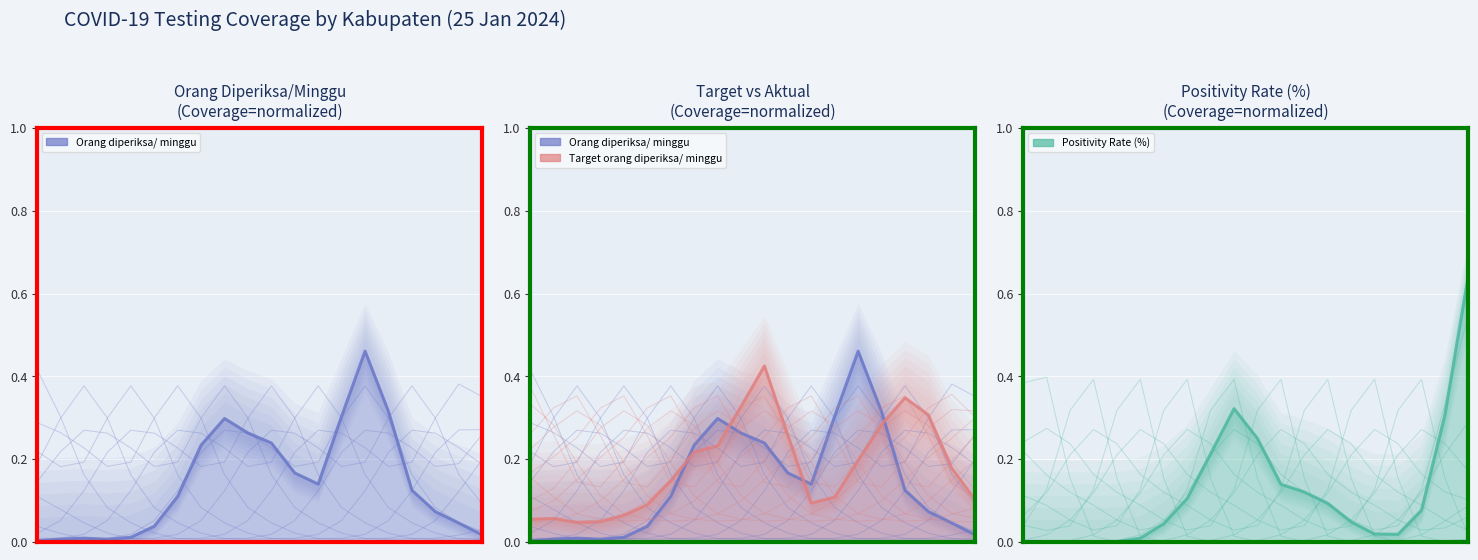

Rank the series by their average value, from highest to lowest.

Target orang diperiksa/ minggu (main), Orang diperiksa/ minggu (main), Positivity Rate (%) (main)